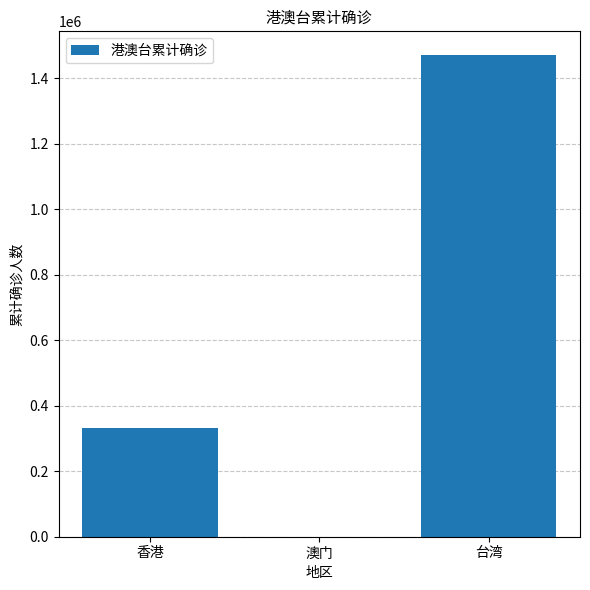

Reading left to right, what are all the values shown in this chart?

332060	82	1469019